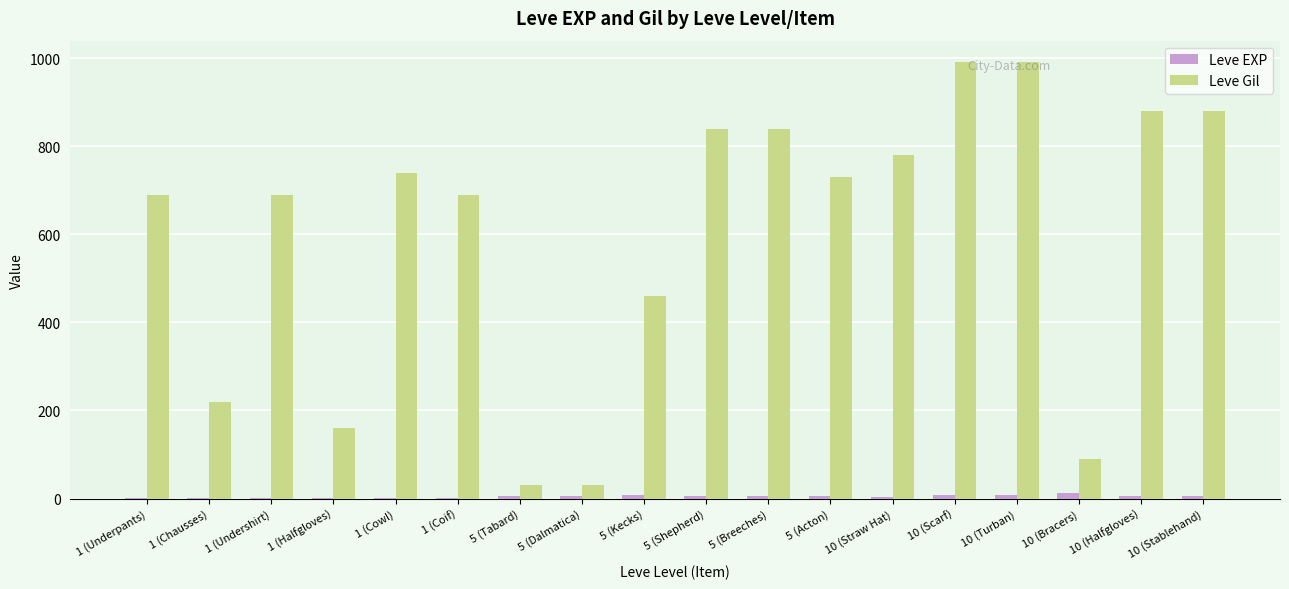

Which series has the largest total across all categories?

Leve Gil